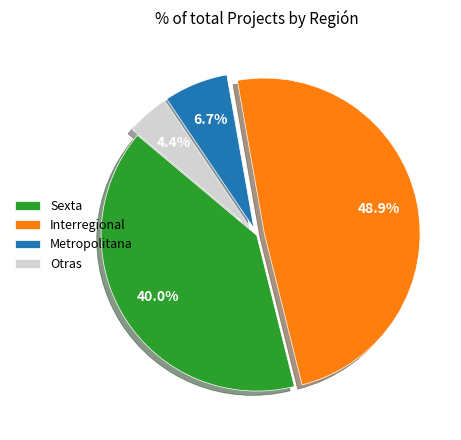

The Sexta slice represents 51% of the pie. True or false?

False